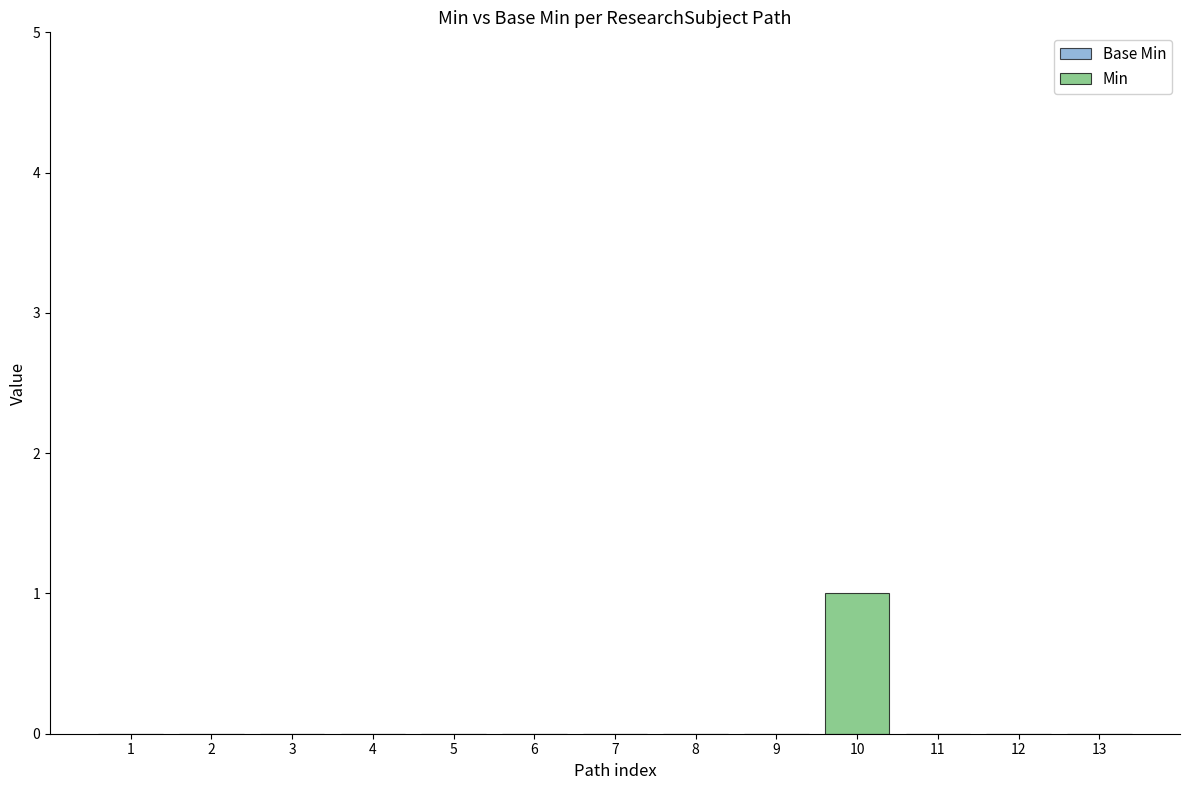

True or false: the data shows 0 at 8.

True